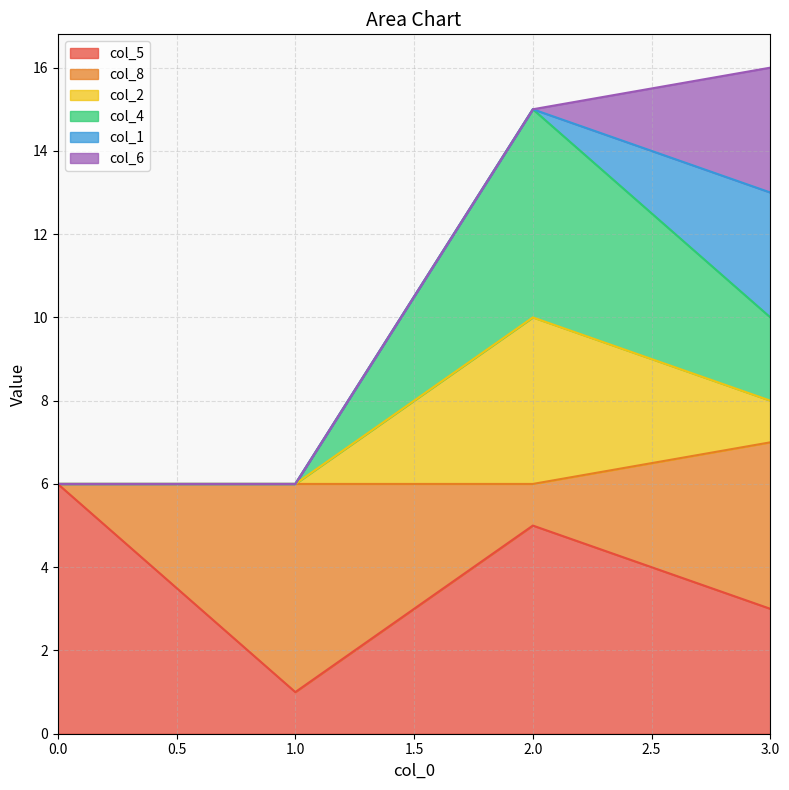

Does the chart display data point markers on the line(s)?

No